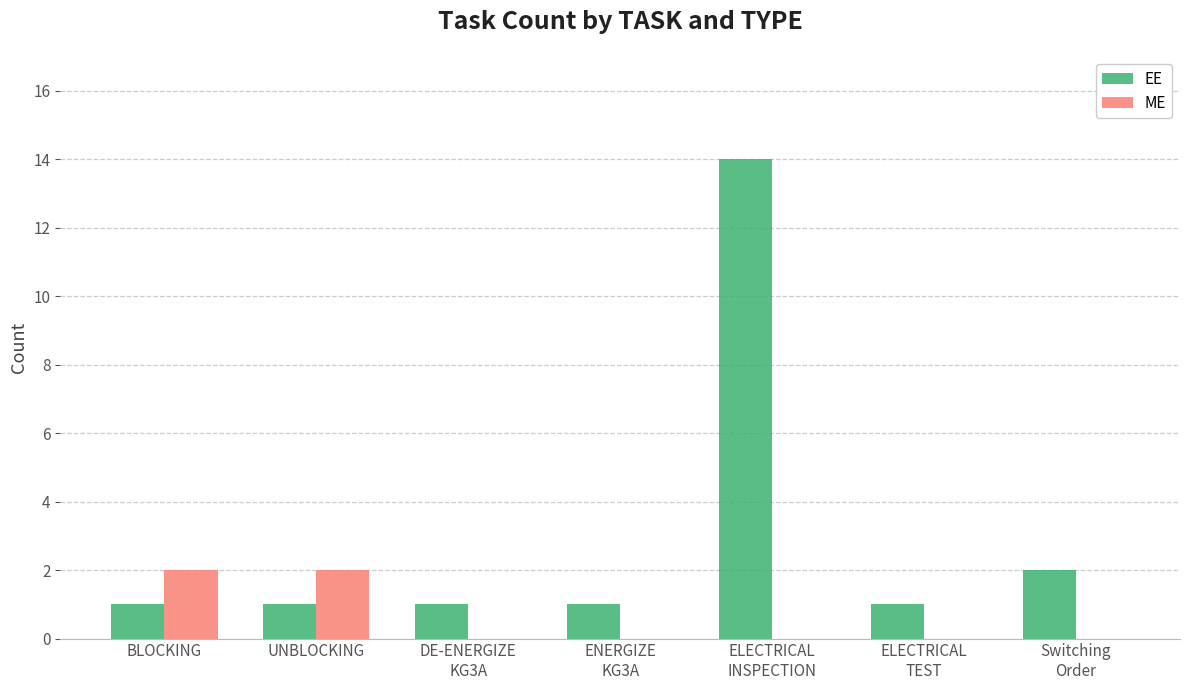

Is it true that ME equals 2 at BLOCKING?

True